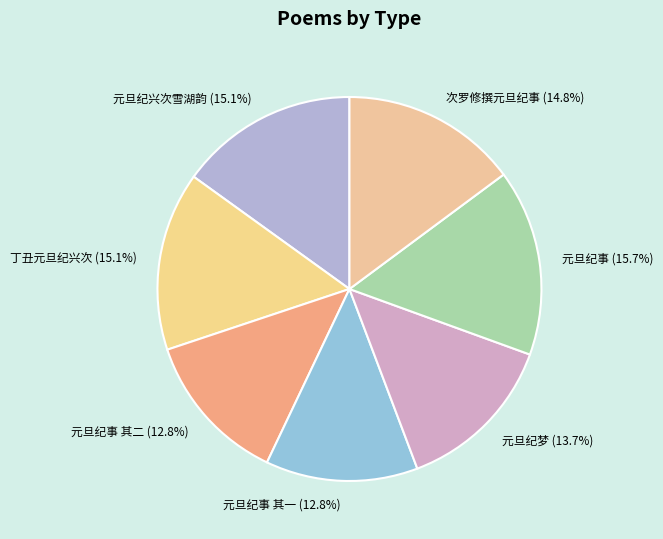

Between 元旦纪事 (15.7%) and 元旦纪梦 (13.7%), which is larger?

元旦纪事 (15.7%)